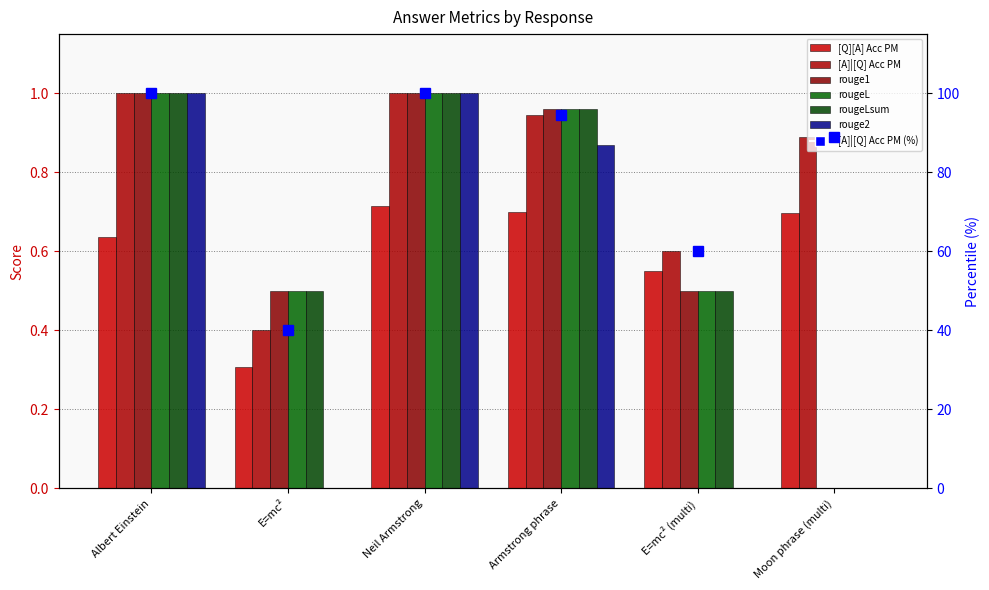

What position from the right is Neil Armstrong?

4